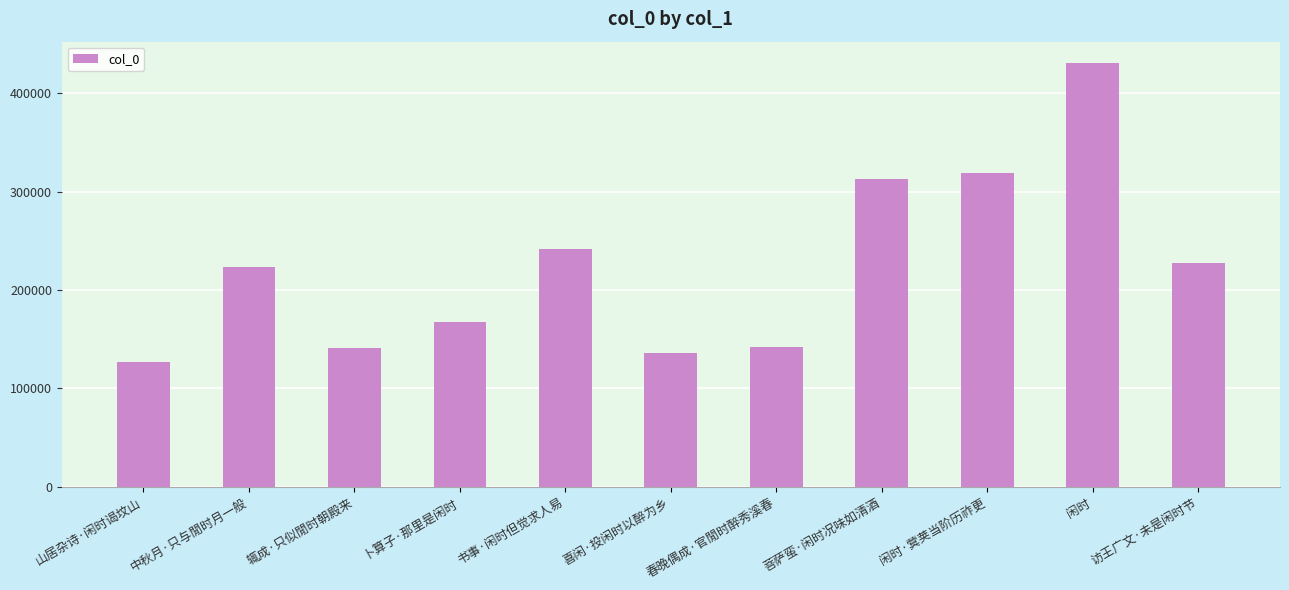

How many data points are less than 223249?

5